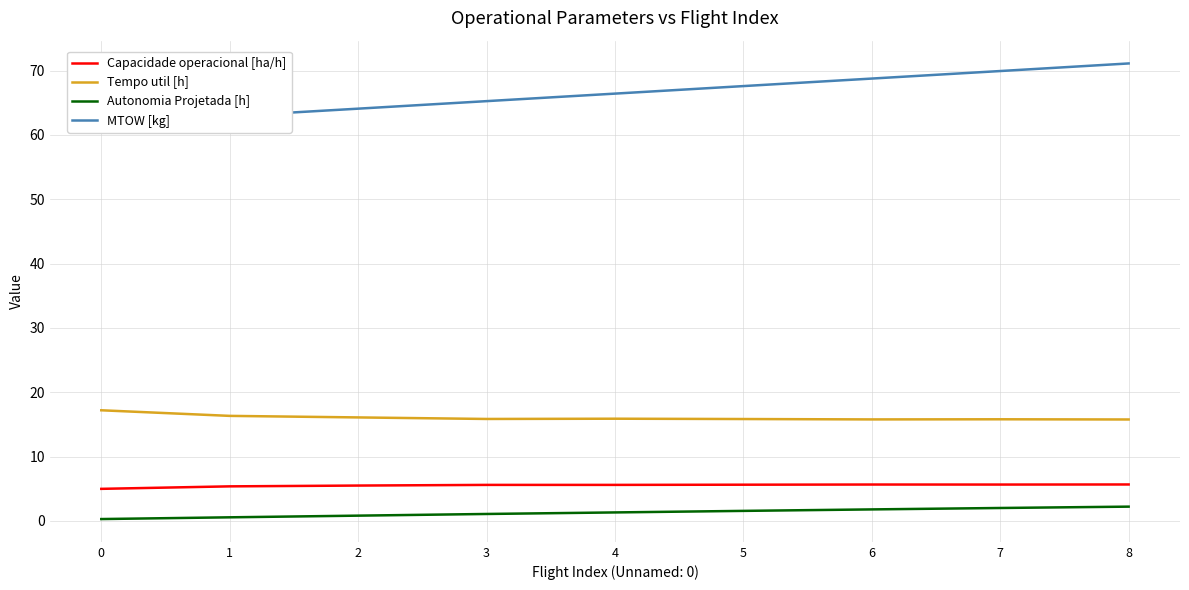

How many interior local valleys does the Capacidade operacional [ha/h] series have?

1